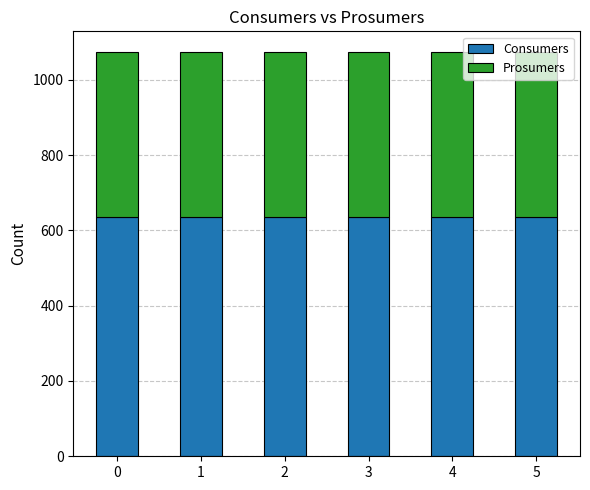

The value of Consumers at 1 is 236. True or false?

False